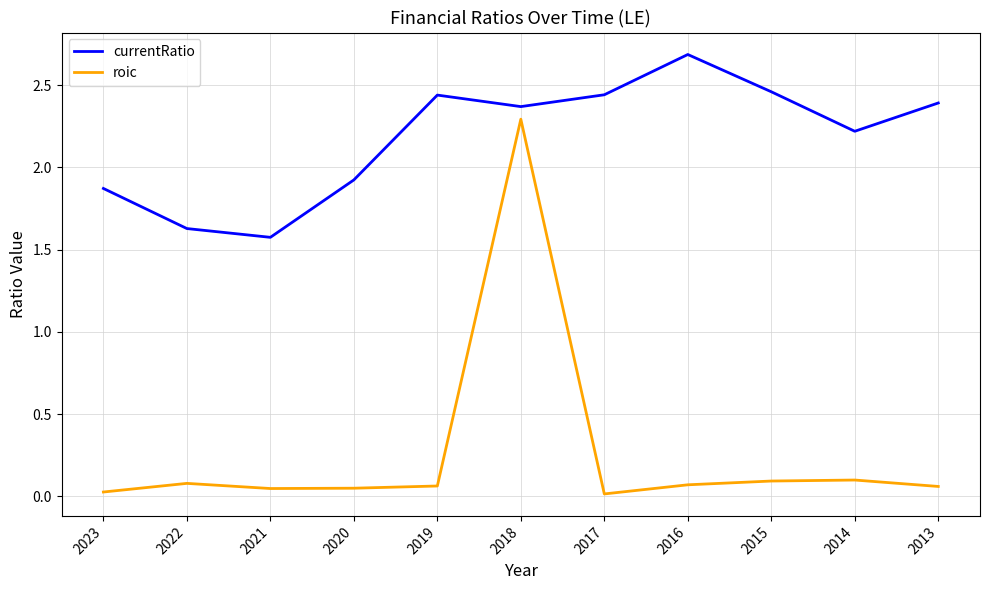

List the series in order of their peak value, lowest first.

roic, currentRatio